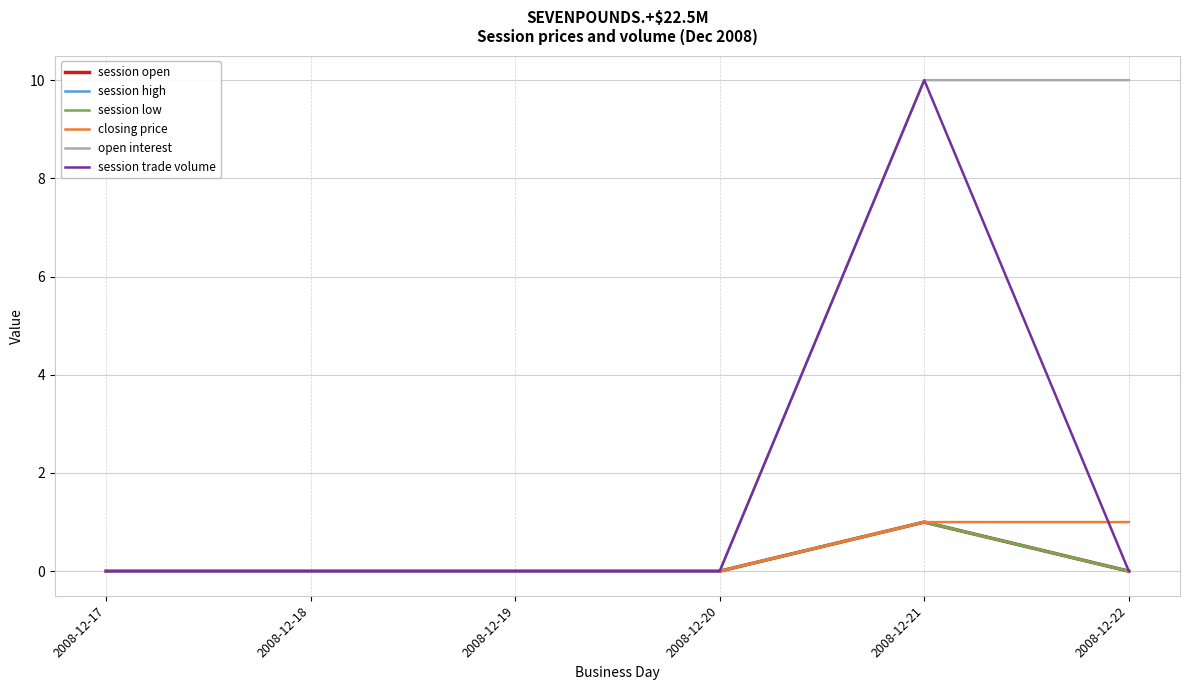

Count the open interest values in the range 0 to 10.

6